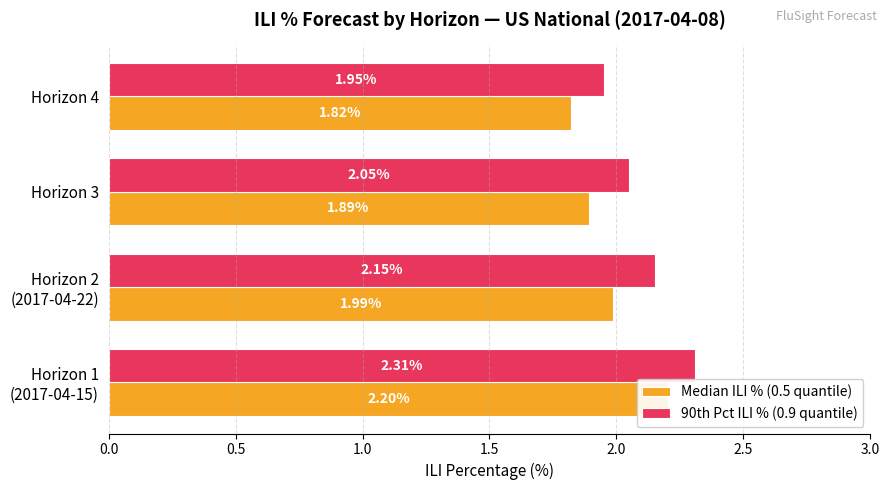

How many categories are shown in the chart?

4